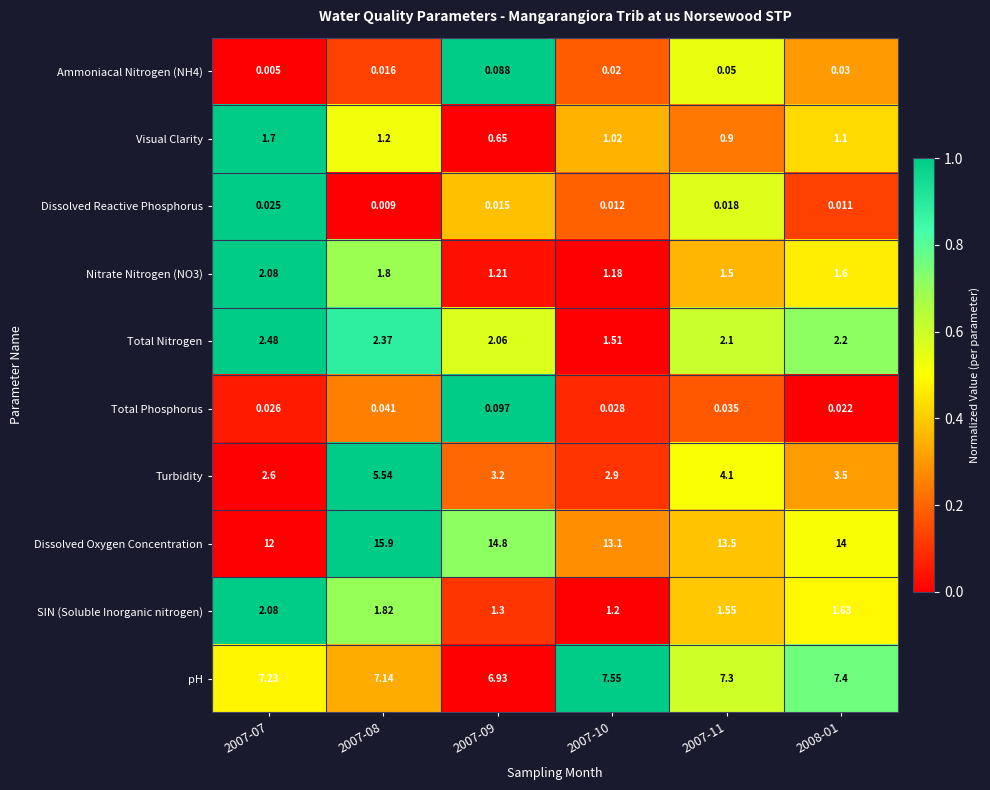

How many data points does each series have?

6